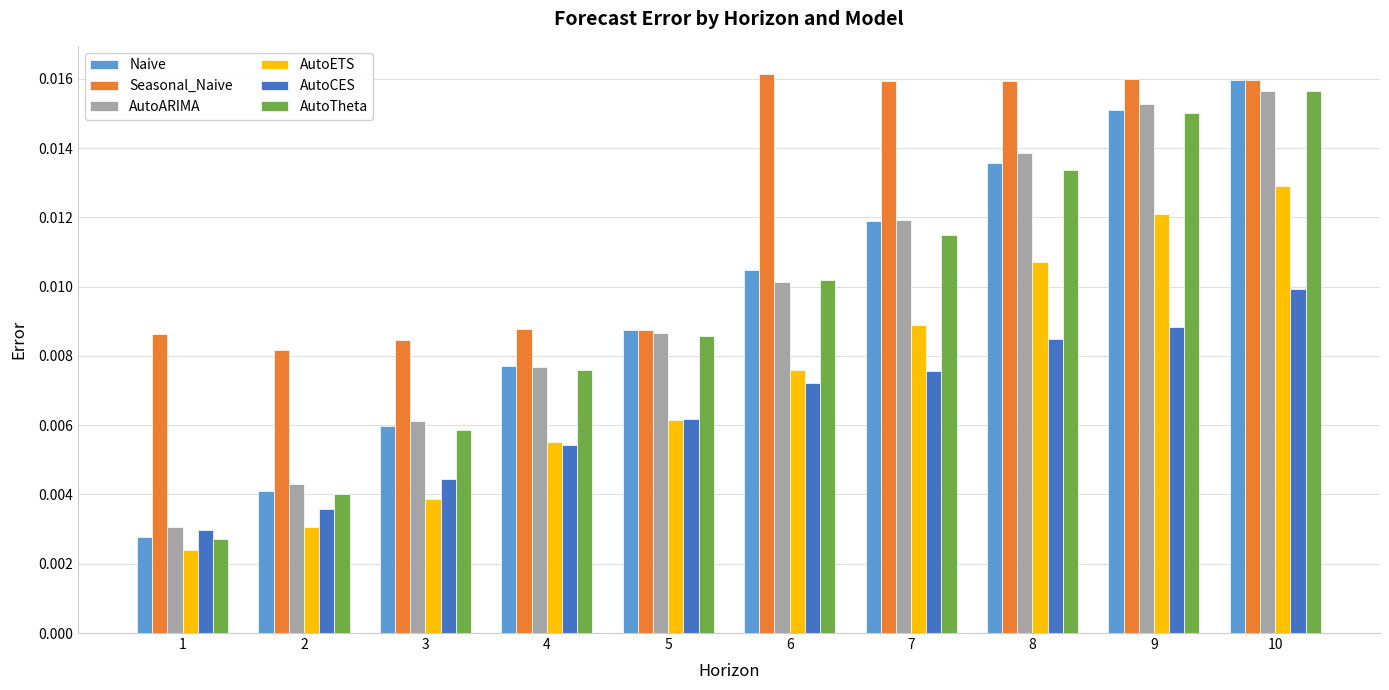

At how many categories does at least one series exceed 0?

10